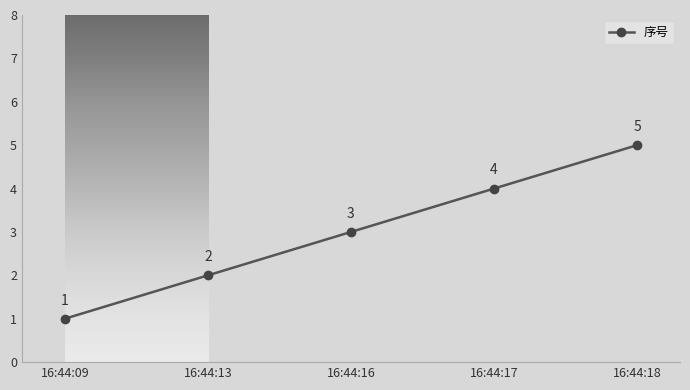

Reading left to right, transcribe all the data shown in this chart.

1	2	3	4	5